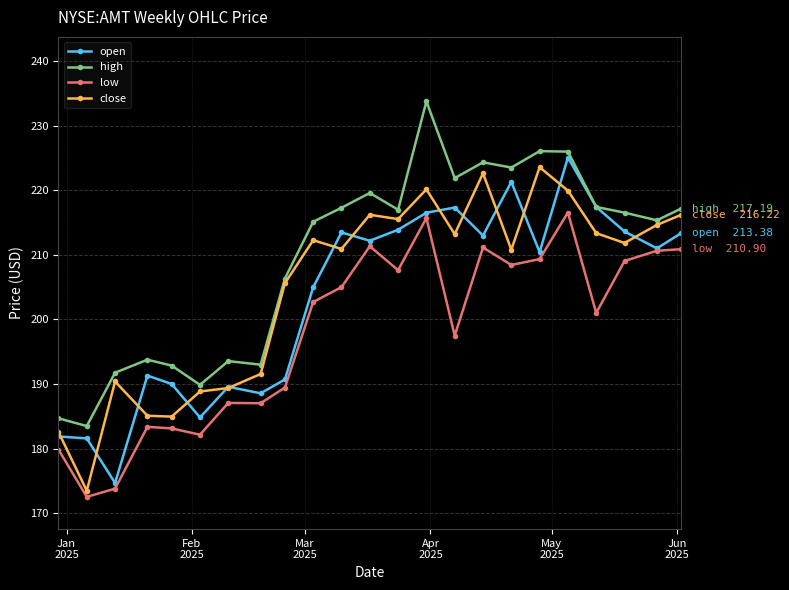

Which series has the largest total across all categories?

high